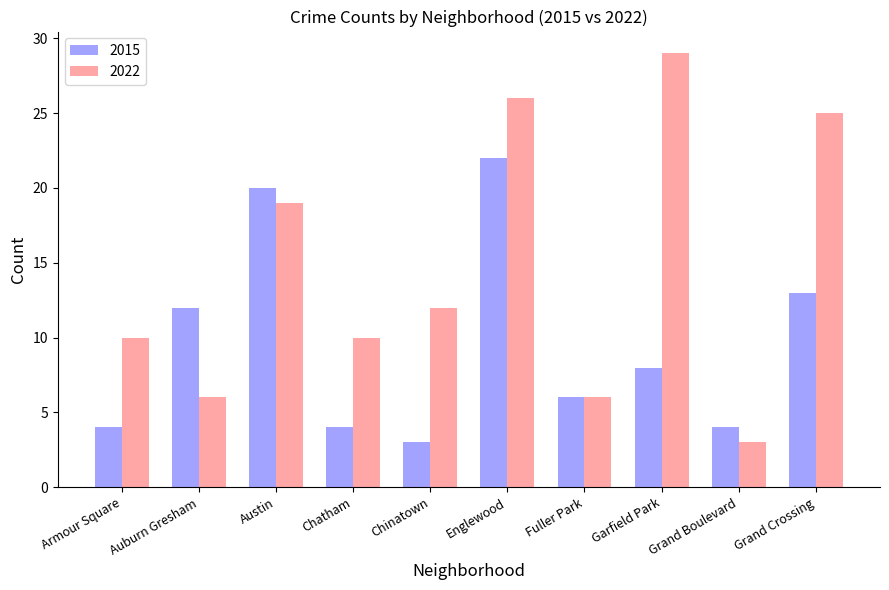

How many categories are shown in the chart?

10